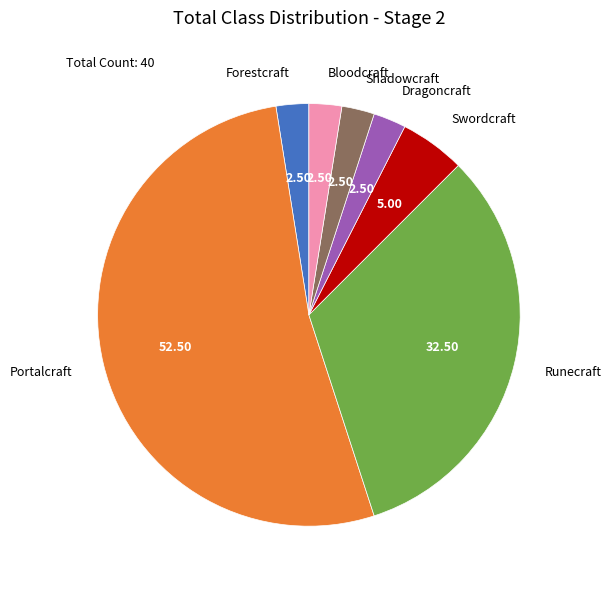

What is the ratio of the value at Shadowcraft to the value at Swordcraft?

0.5